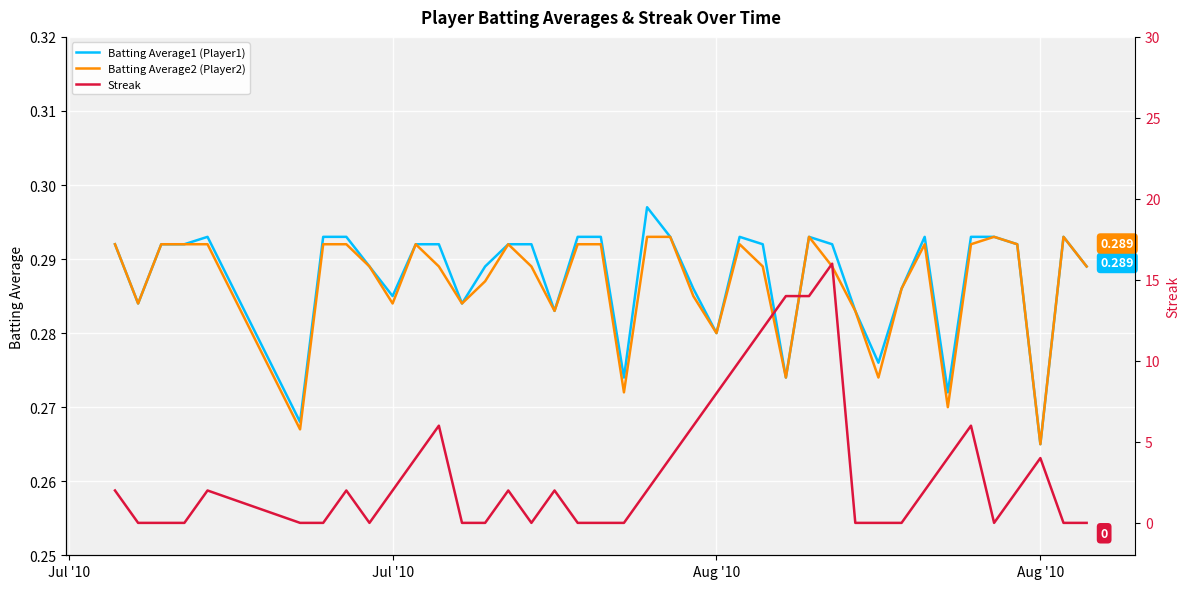

At which label does Streak reach its minimum?

Jul '10